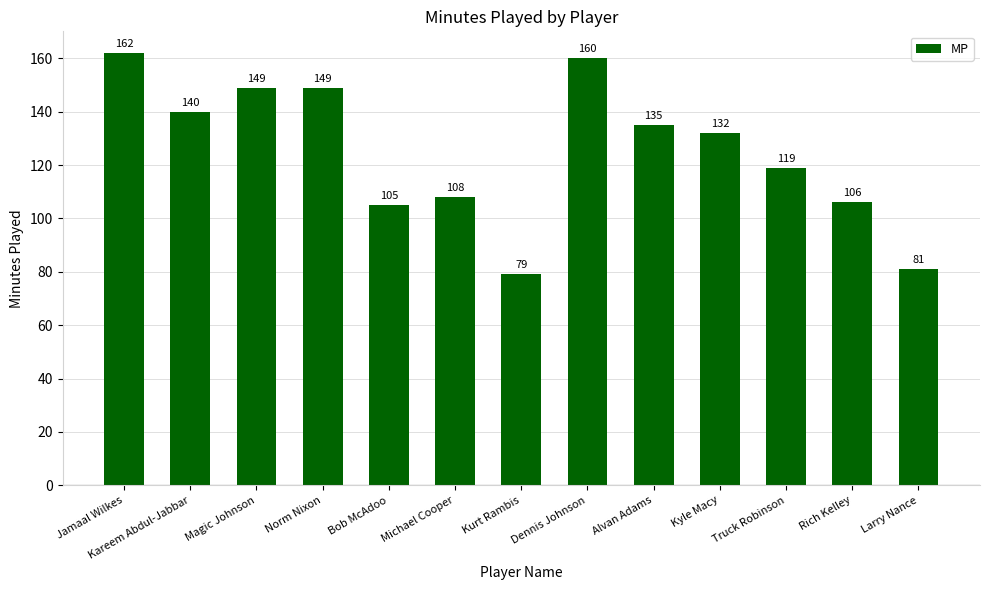

Does the chart contain any negative values?

No